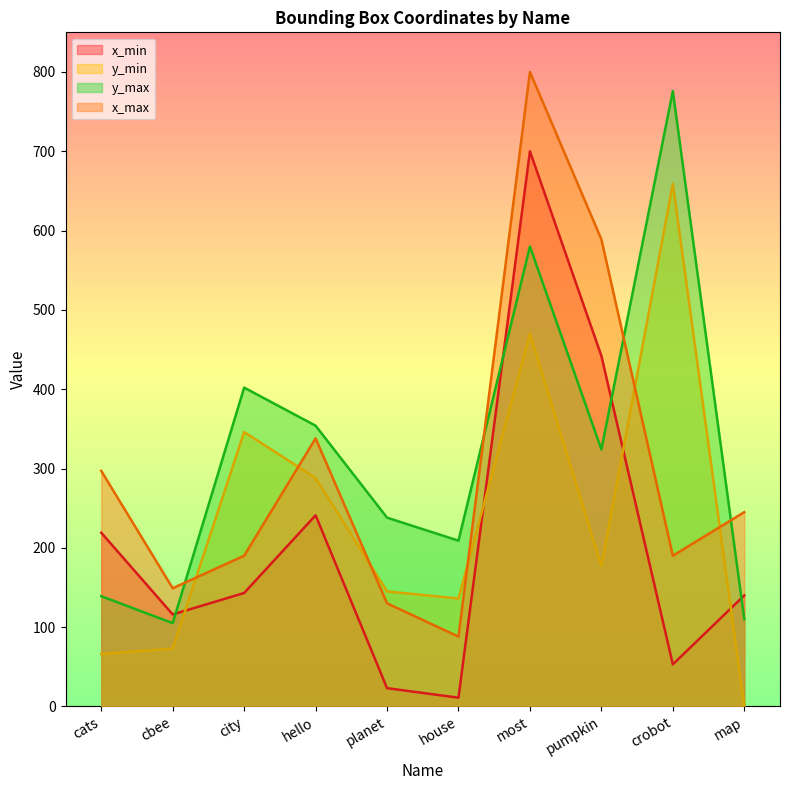

What is the total value across all series at city?

1081